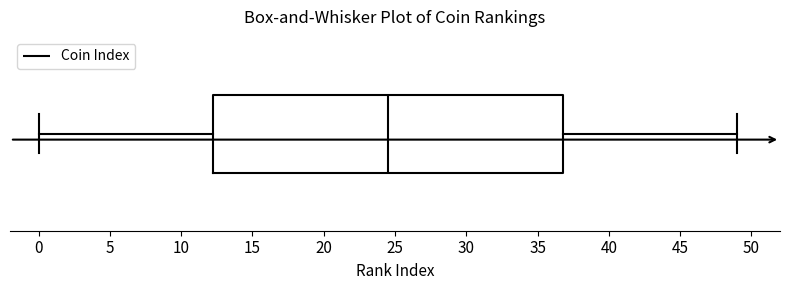

Where does the right whisker of the box end on the x-axis? The values are not printed on the chart, so give them approximately, as read against the axis.

49.0